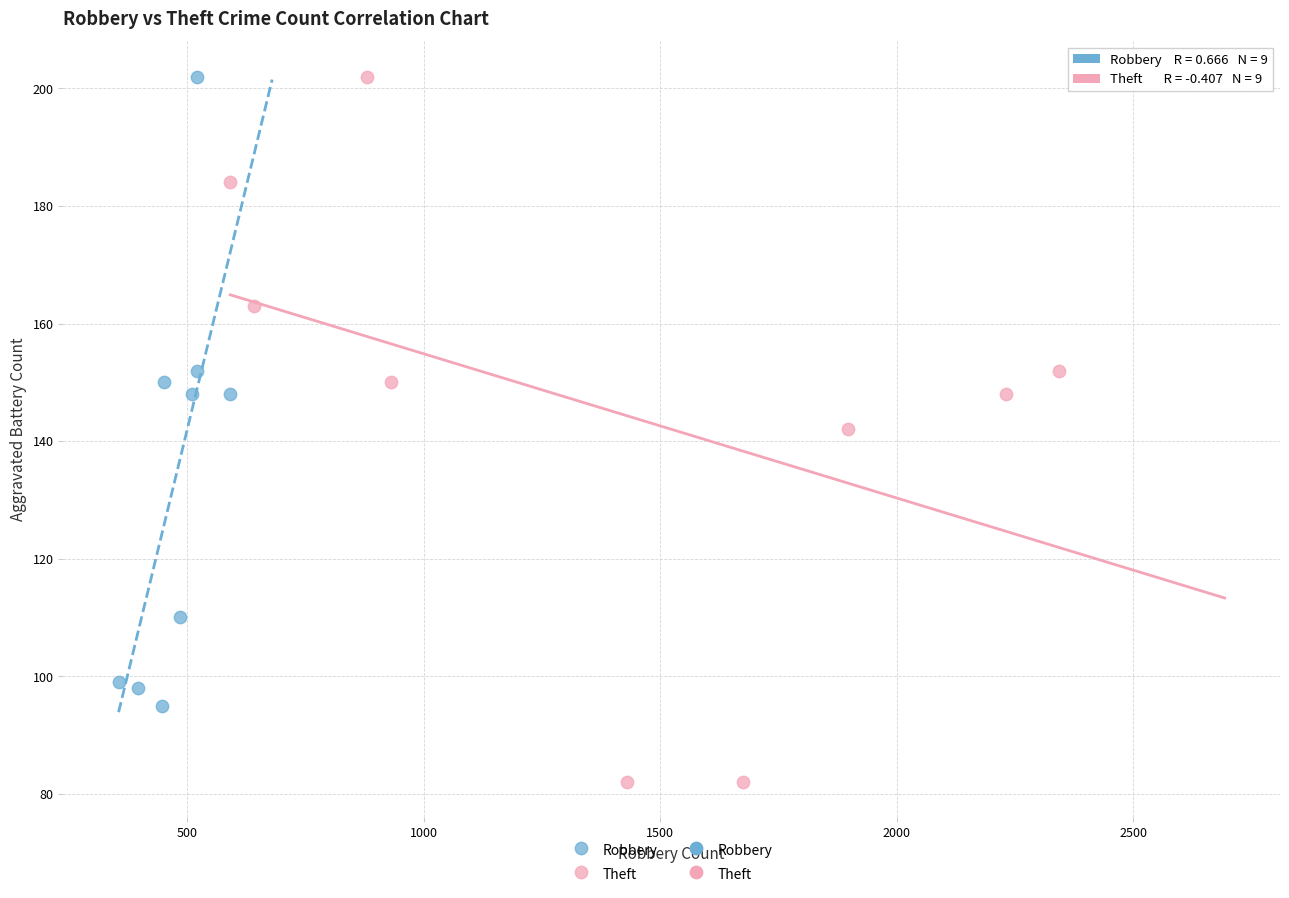

Which series has the largest Y range (max minus min)?

Theft